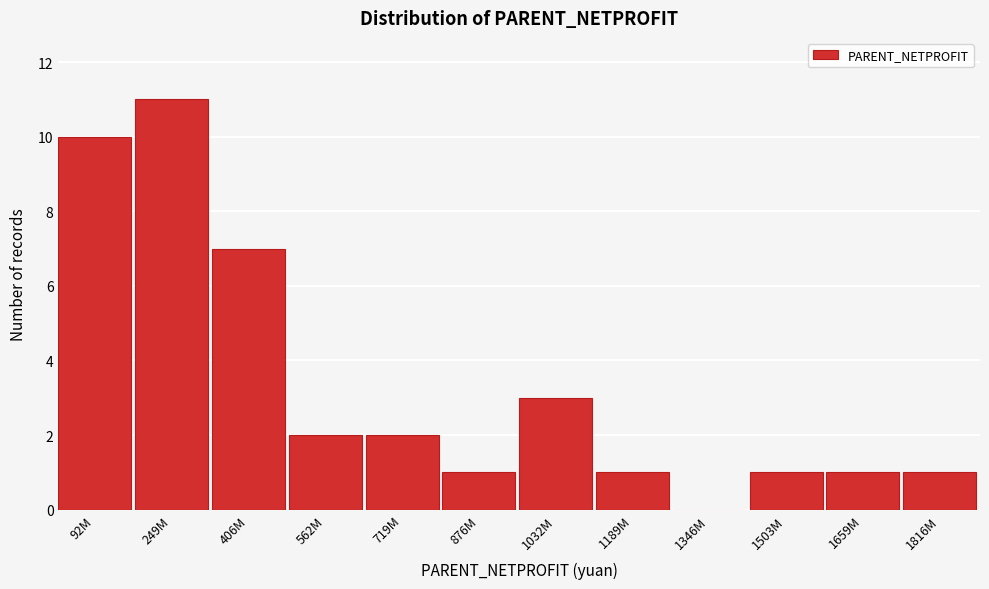

Reading left to right, extract all data points from this chart.

92M=10	249M=11	406M=7	562M=2	719M=2	876M=1	1032M=3	1189M=1	1346M=0	1503M=1	1659M=1	1816M=1